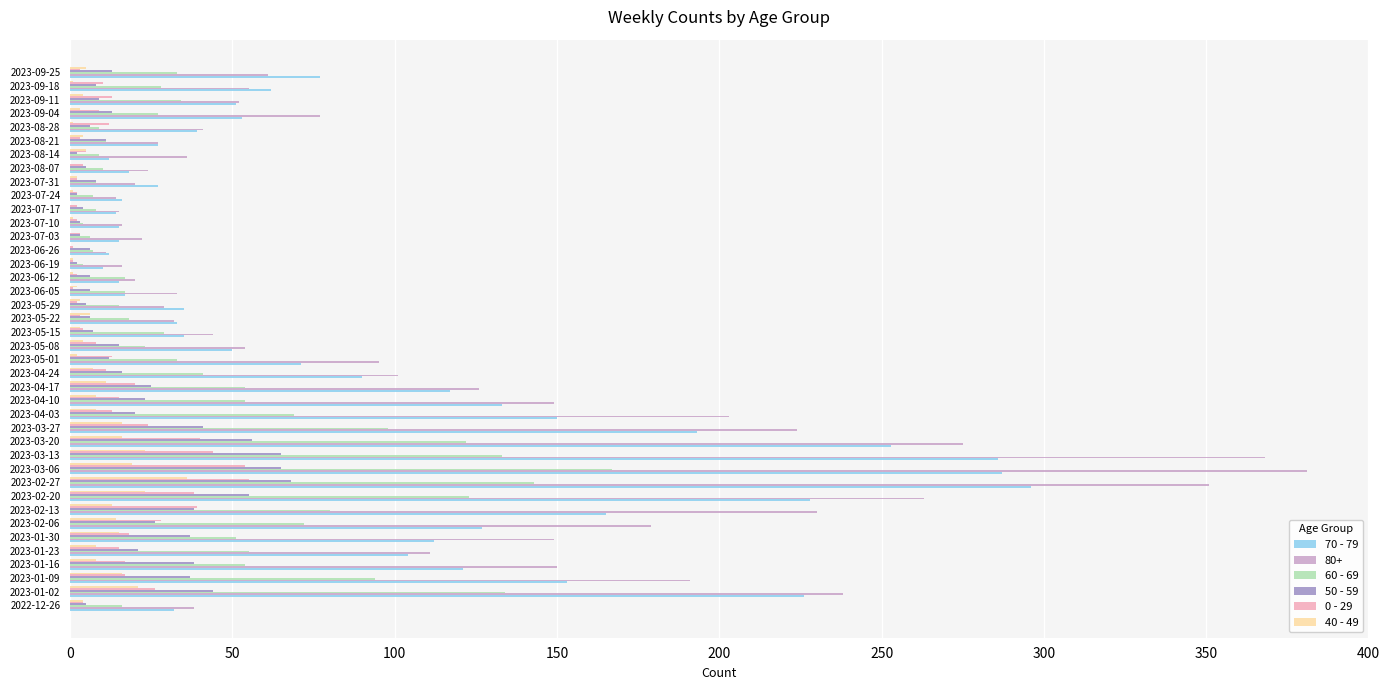

What is the sum of all 50 - 59 values?

832